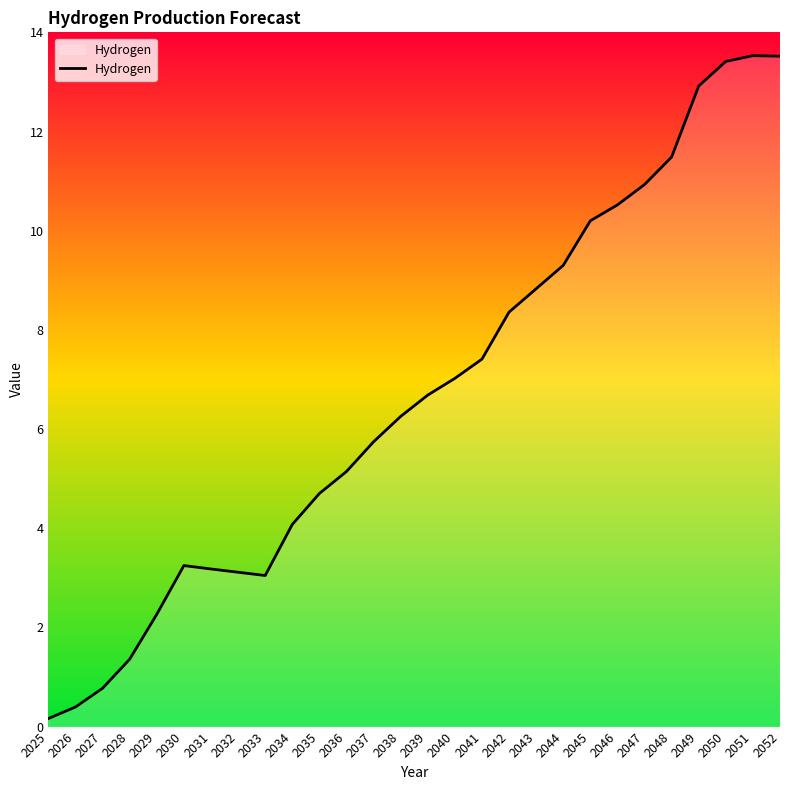

The value at 2041 is 7.4. True or false?

True